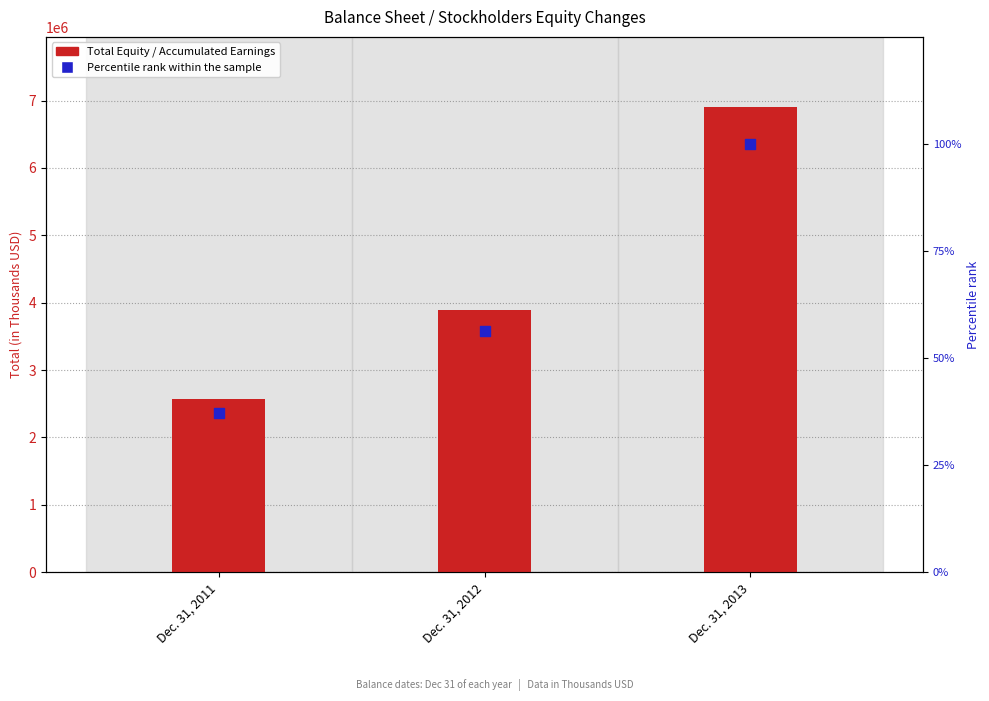

At how many categories does at least one series exceed 3286693?

2